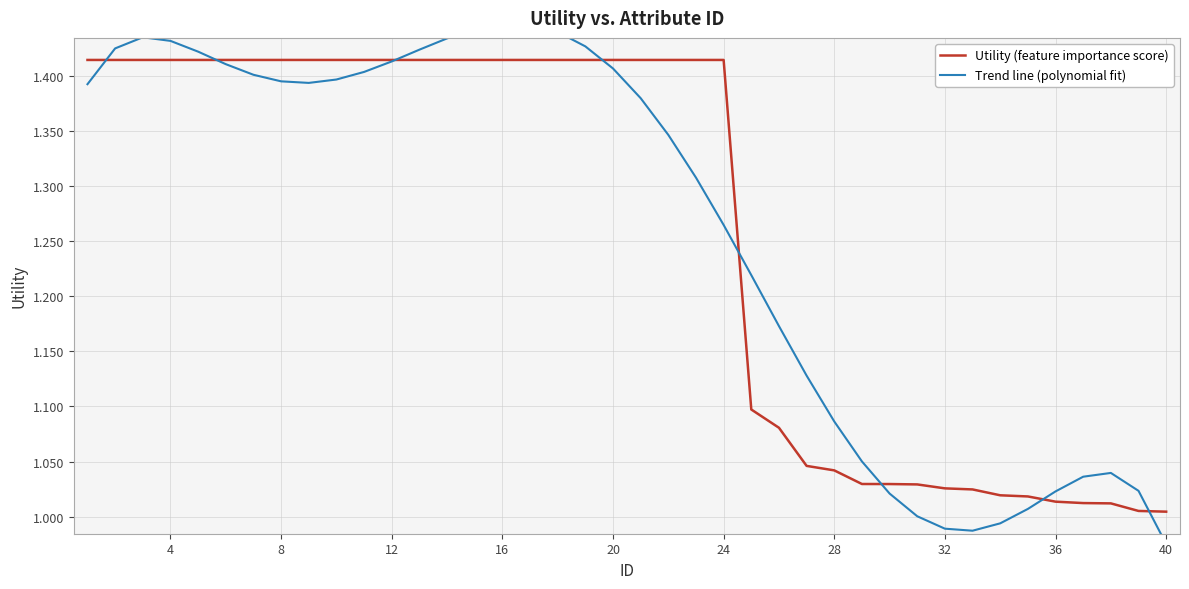

The value of Utility (feature importance score) at 4 is 0.5. True or false?

False